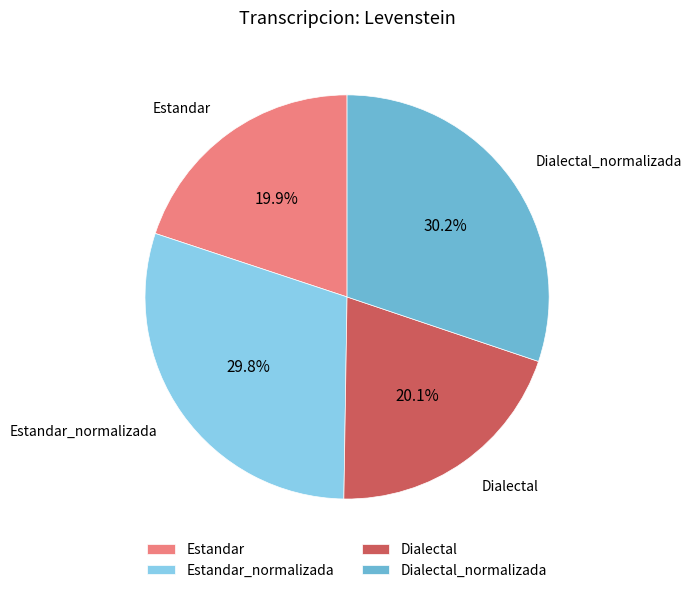

What portion of the pie excludes Estandar?

80.1%